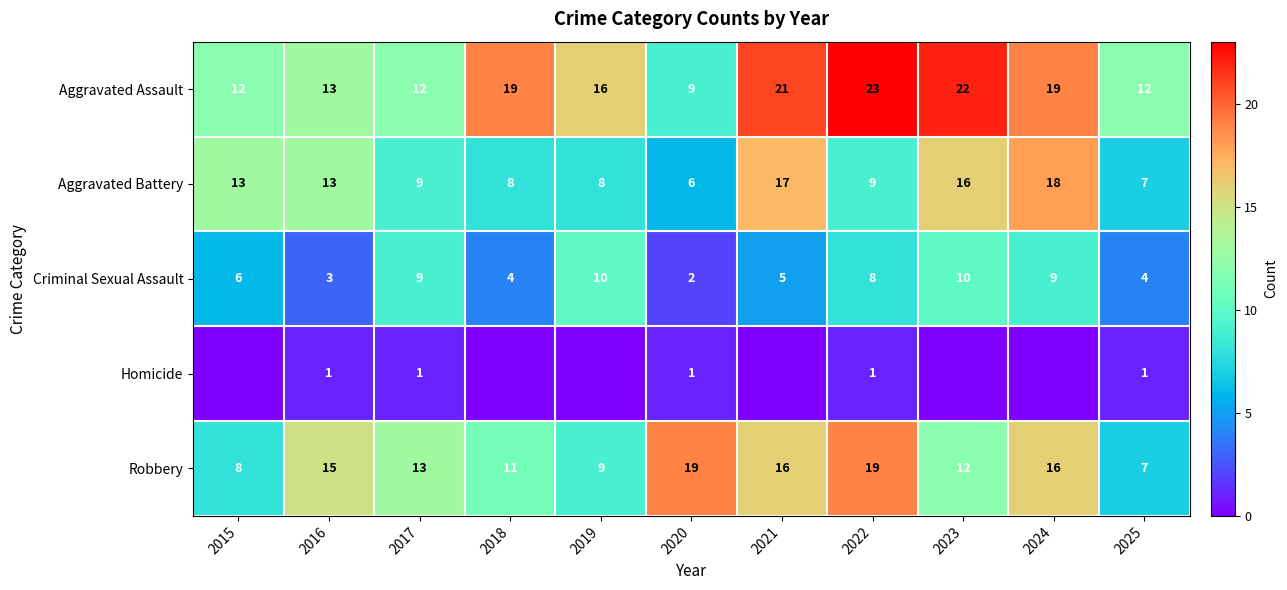

At which label does Aggravated Assault reach its peak?

2022